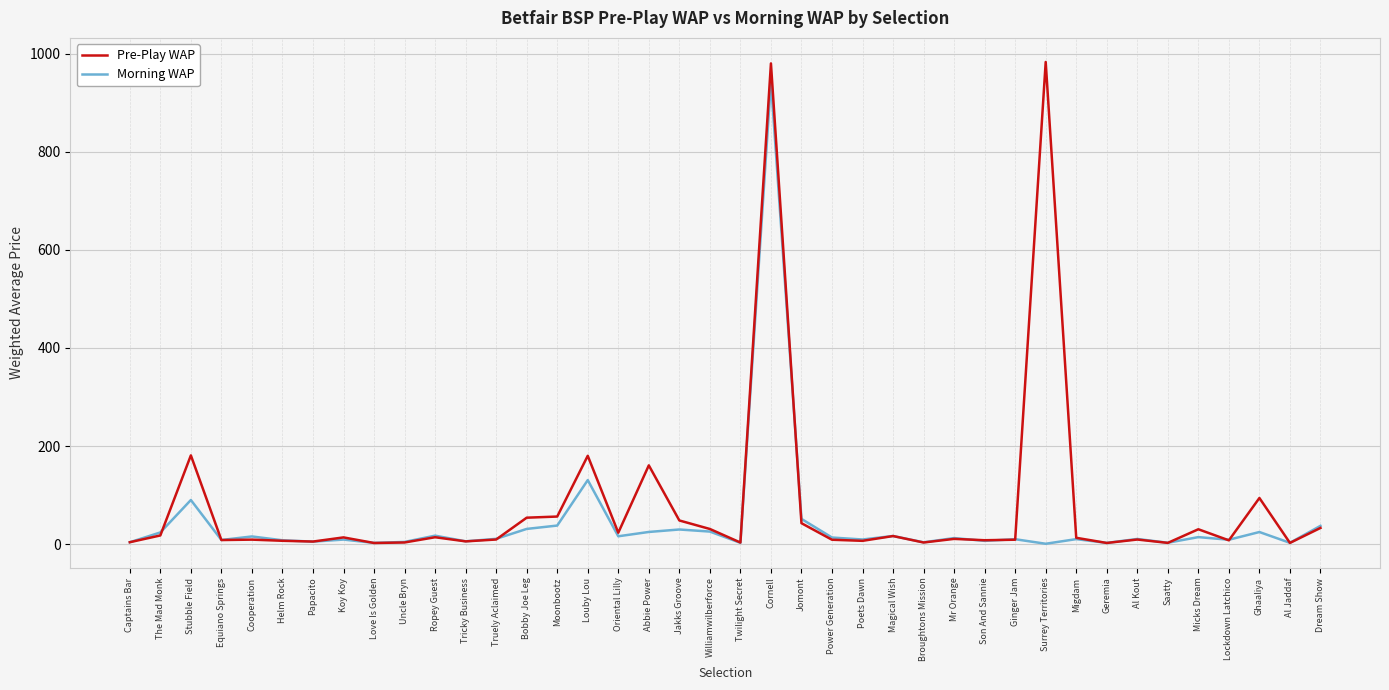

What are all the series names shown in the legend?

Pre-Play WAP, Morning WAP